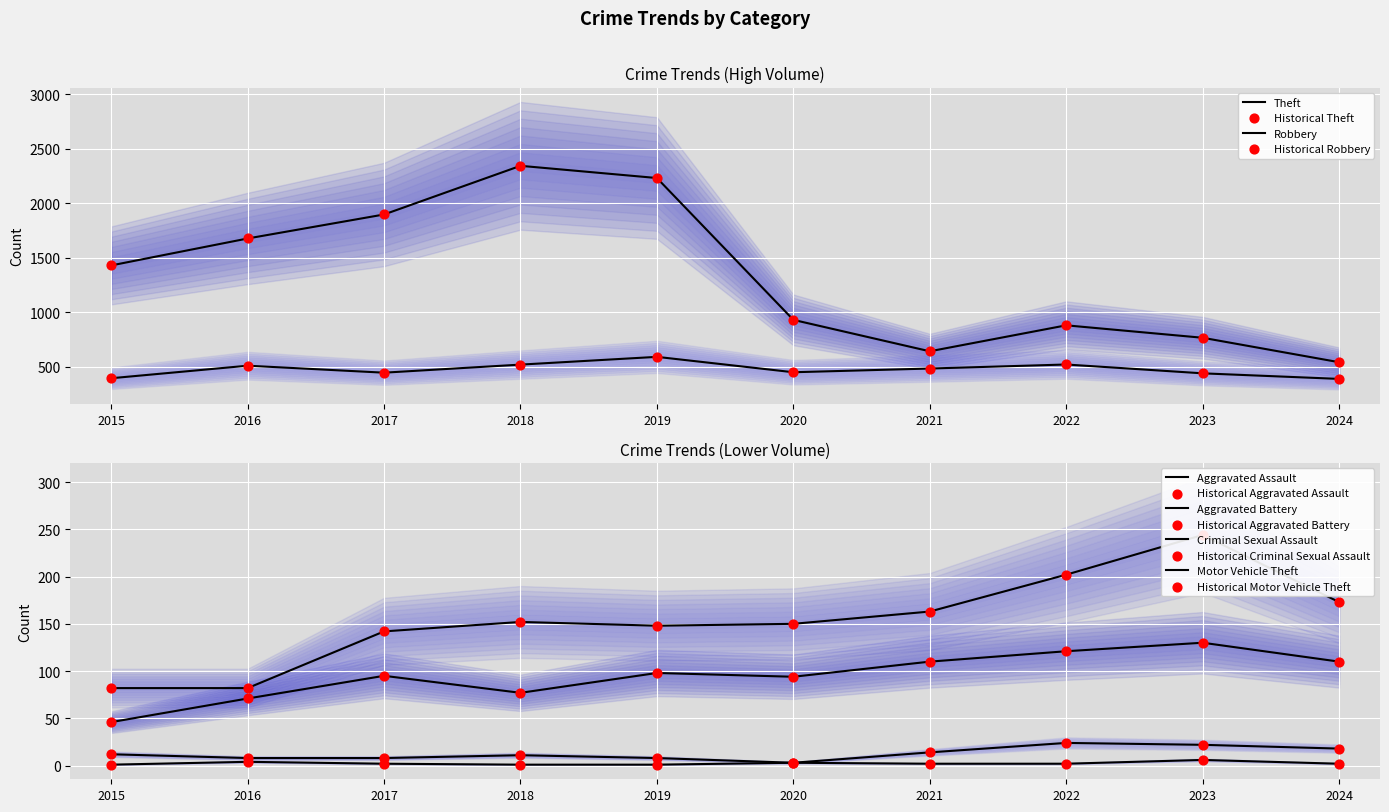

At how many categories does at least one series exceed 1789?

3